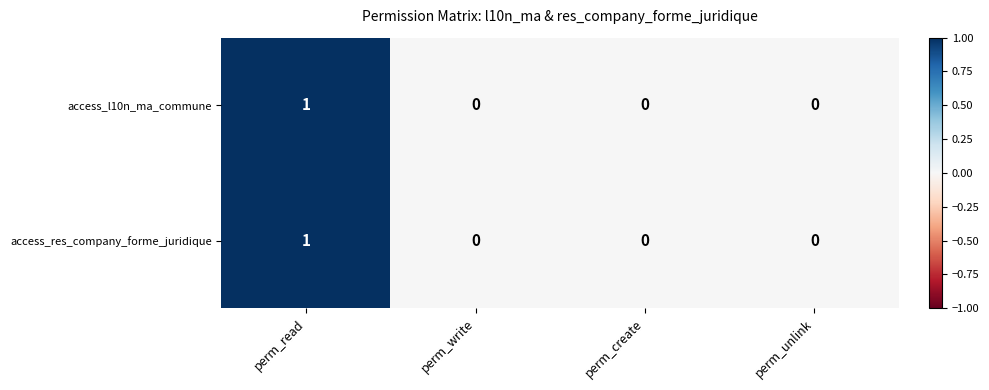

At which category is the sum across all series the highest?

perm_read